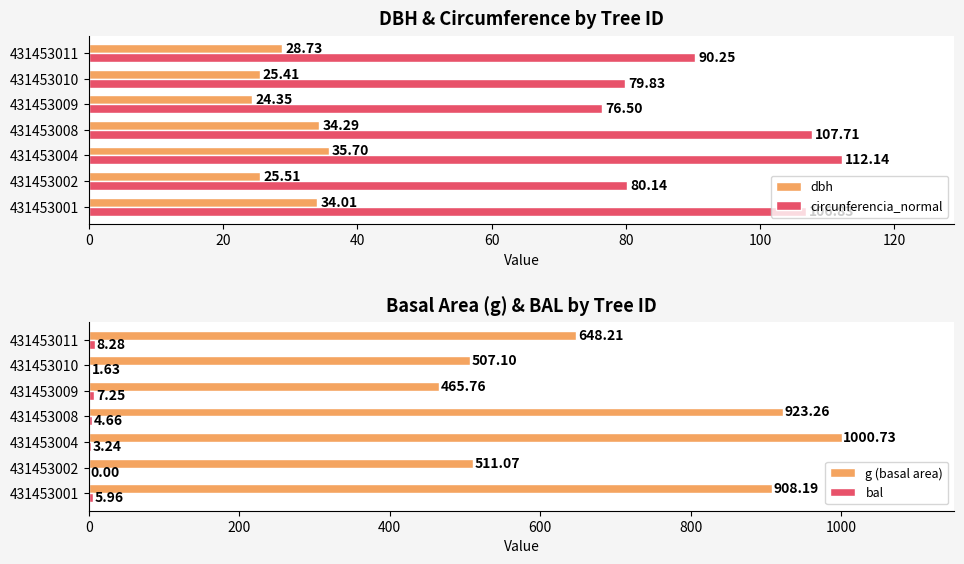

Is it true that circunferencia_normal equals 122.9 at 431453002?

False